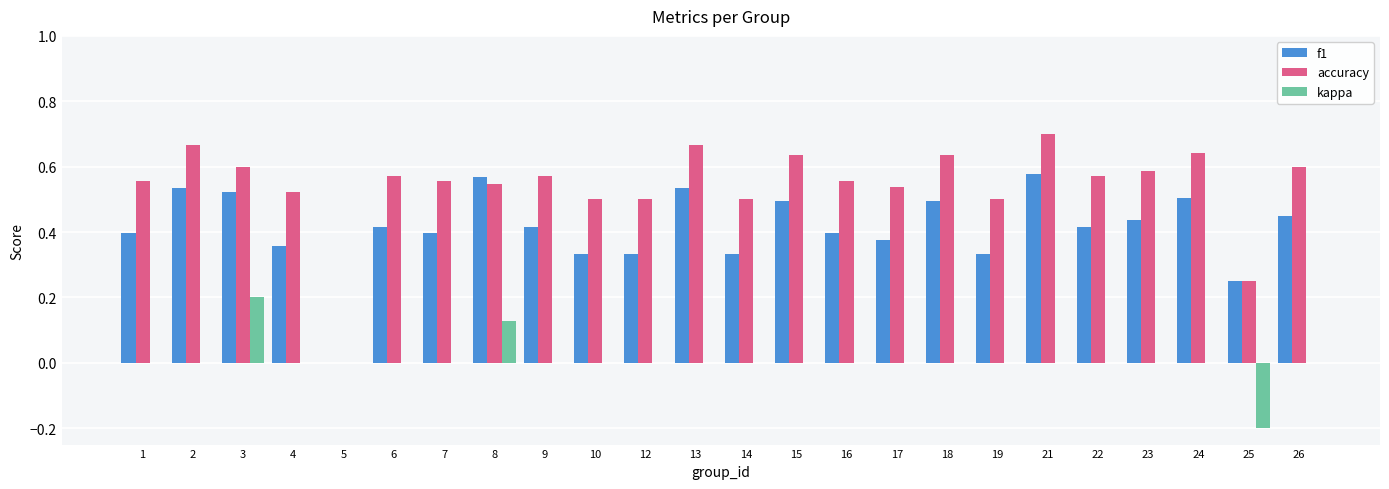

Is the value of kappa at 26 greater than the value of accuracy at 25?

No